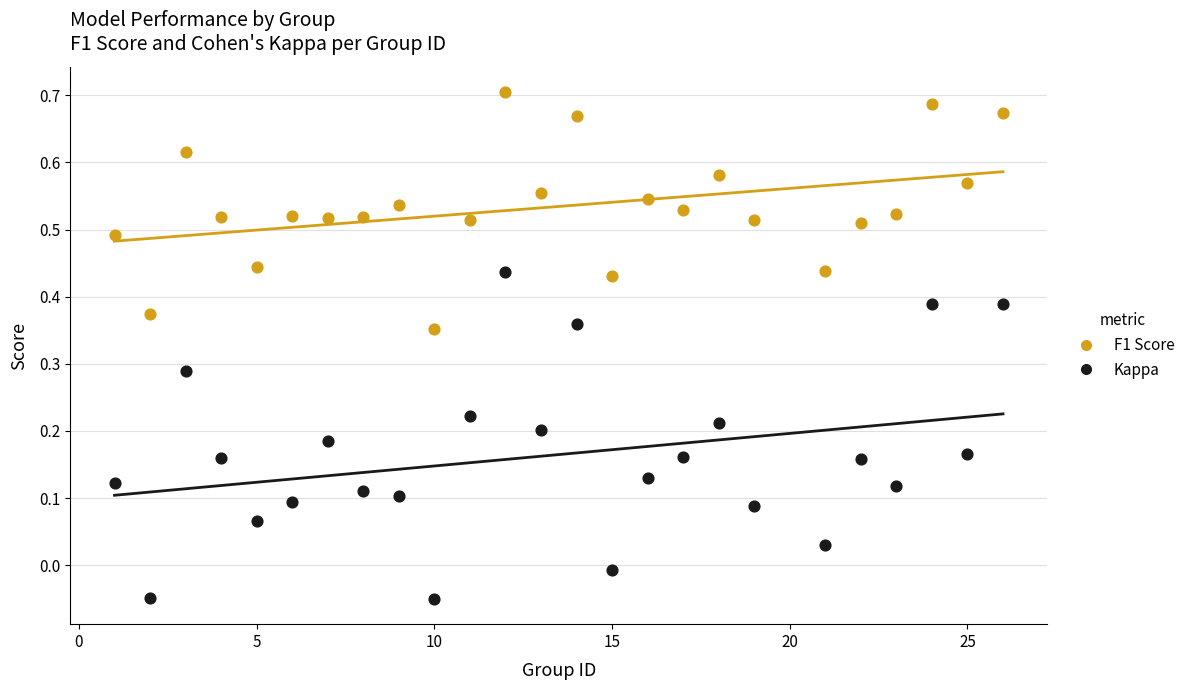

Which series has the largest Y range (max minus min)?

Kappa